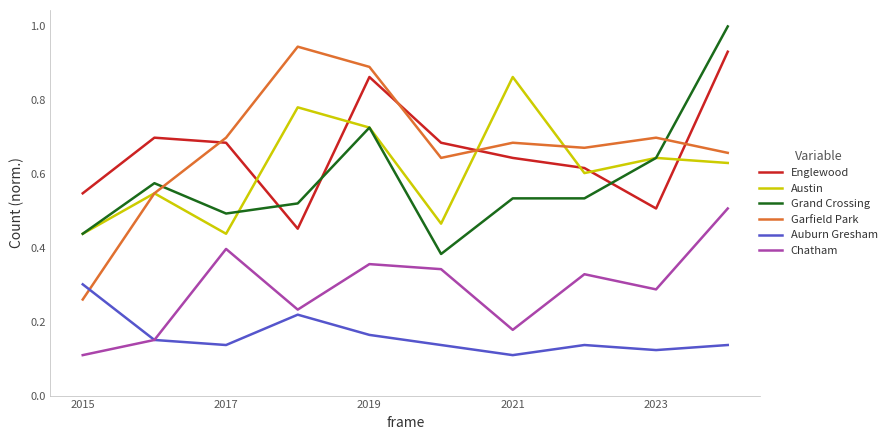

What is the highest value of the Grand Crossing series?

1.0